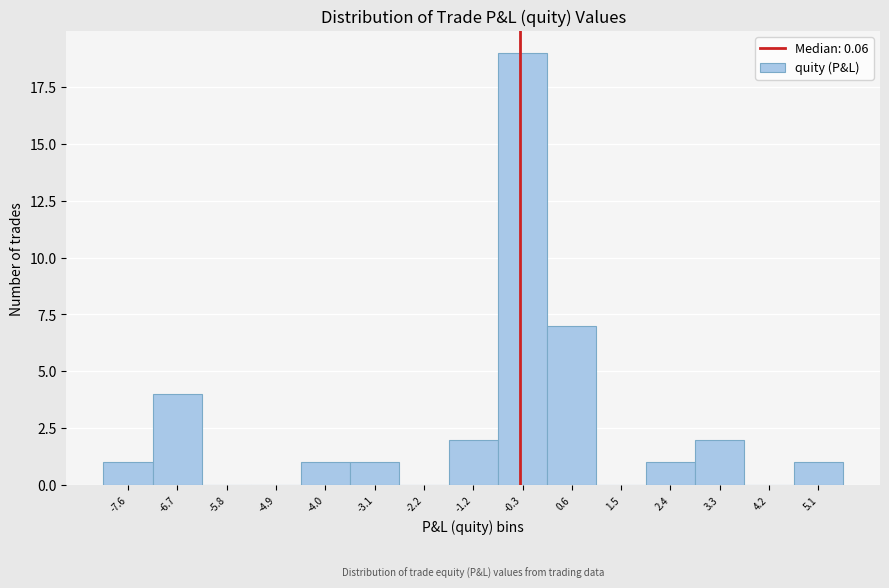

Reading left to right, what are all the values shown in this chart?

-7.6=1	-6.7=4	-5.8=0	-4.9=0	-4.0=1	-3.1=1	-2.2=0	-1.2=2	-0.3=19	0.6=7	1.5=0	2.4=1	3.3=2	4.2=0	5.1=1